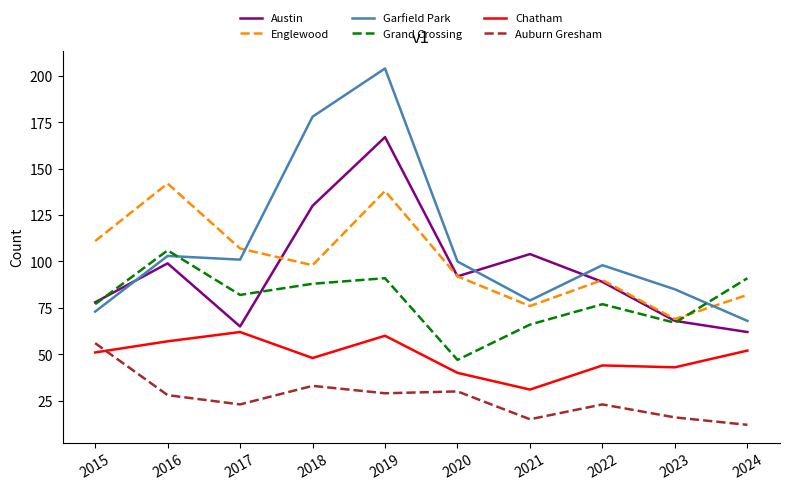

What is the difference between the highest and lowest values at 2023?

69